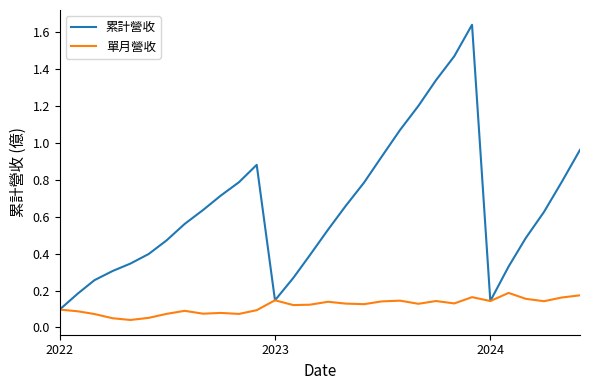

Rank the series by their average value, from lowest to highest.

單月營收, 累計營收